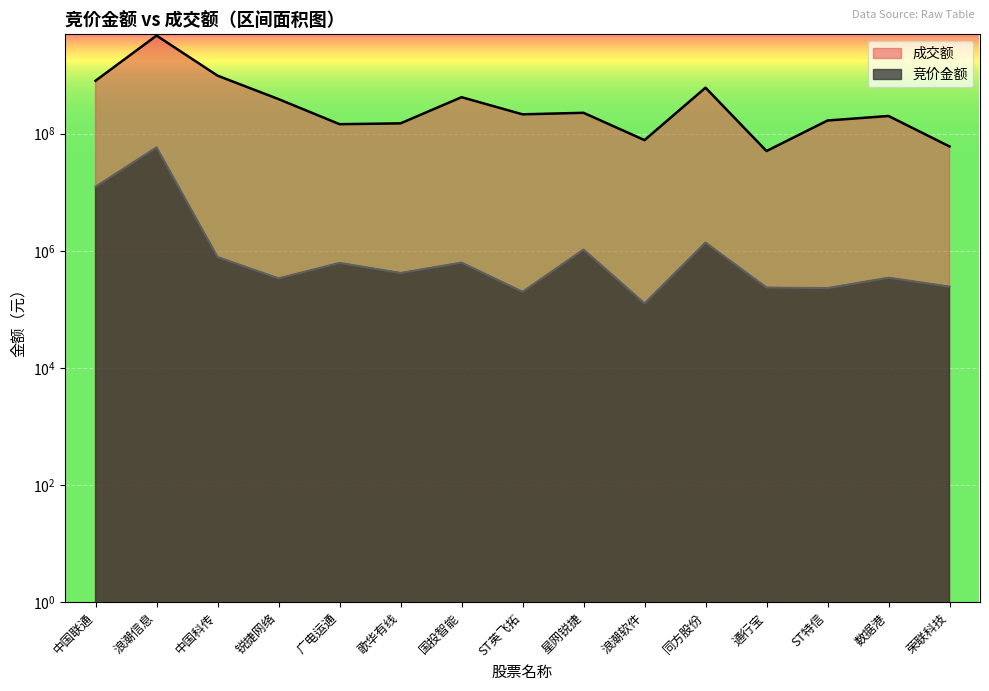

What is the label of the 4th point from the left?

锐捷网络